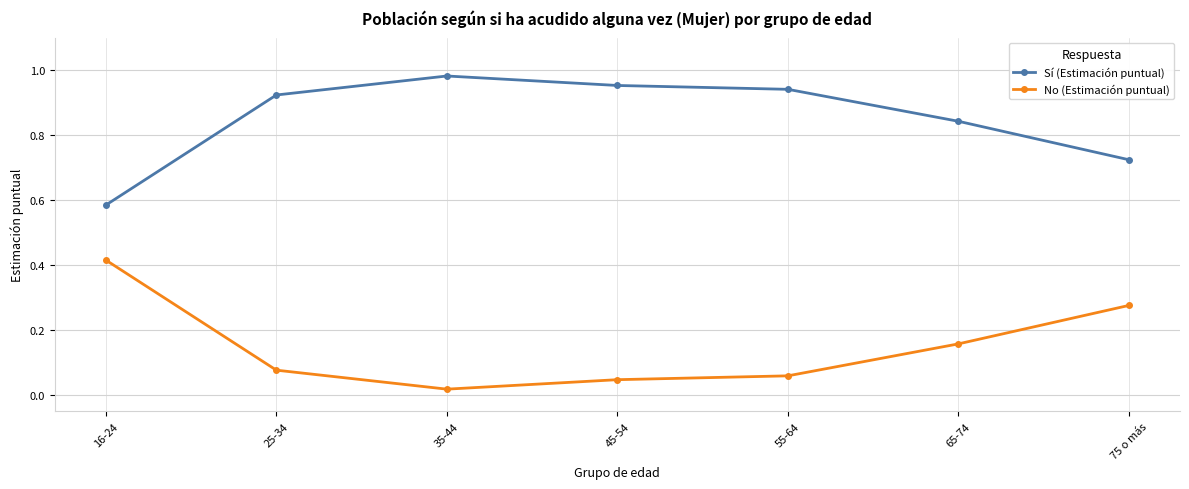

True or false: Sí (Estimación puntual) and No (Estimación puntual) intersect in this chart.

False